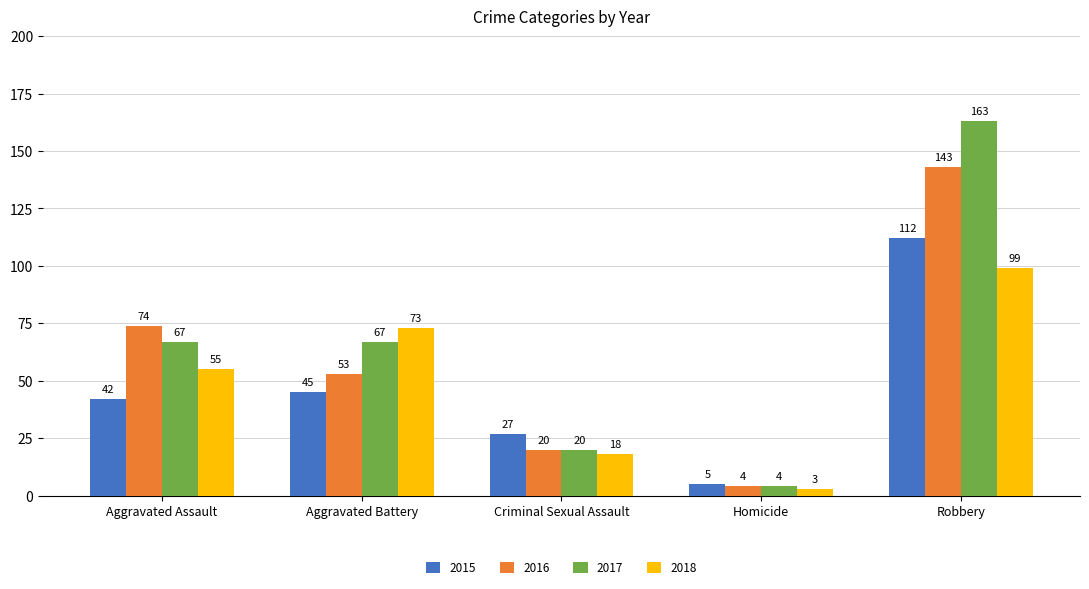

Count the number of data series in this chart.

4